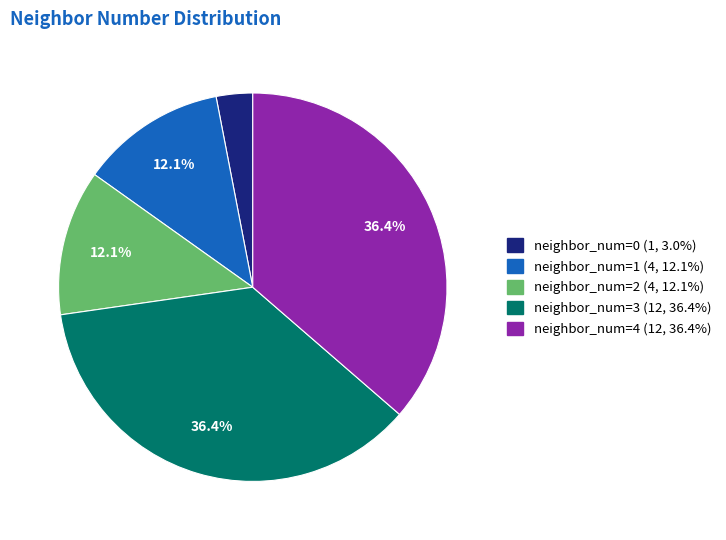

Count the number of slices in the pie.

5